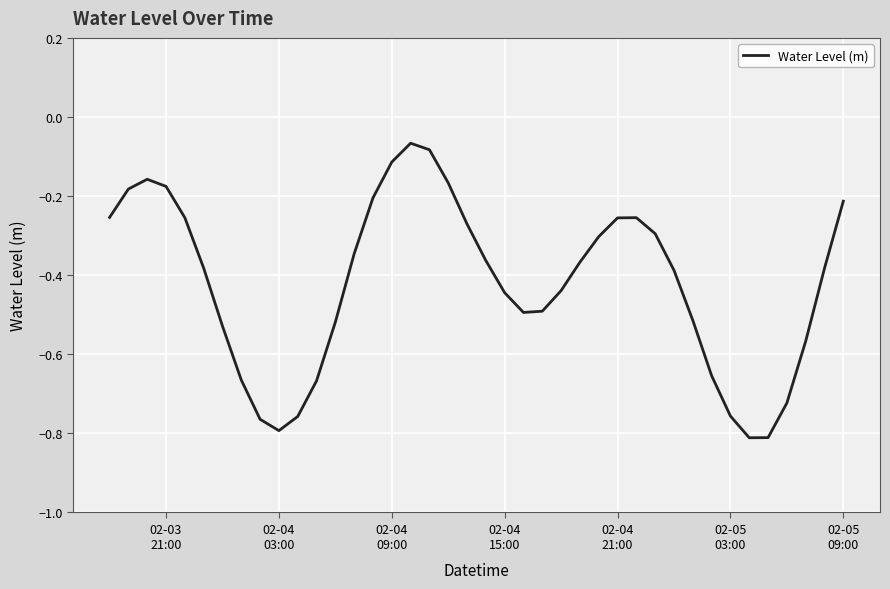

What is the difference between the maximum and minimum values?

0.7